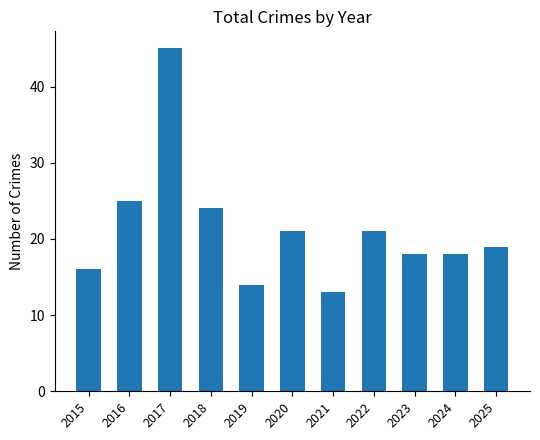

How many distinct data groups are displayed?

1